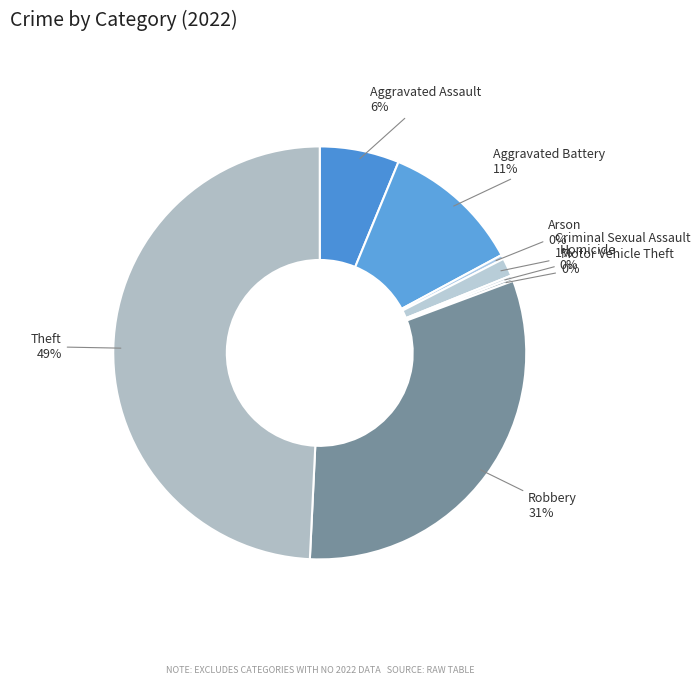

Do Criminal Sexual Assault and Robbery together represent more than half of the pie?

No